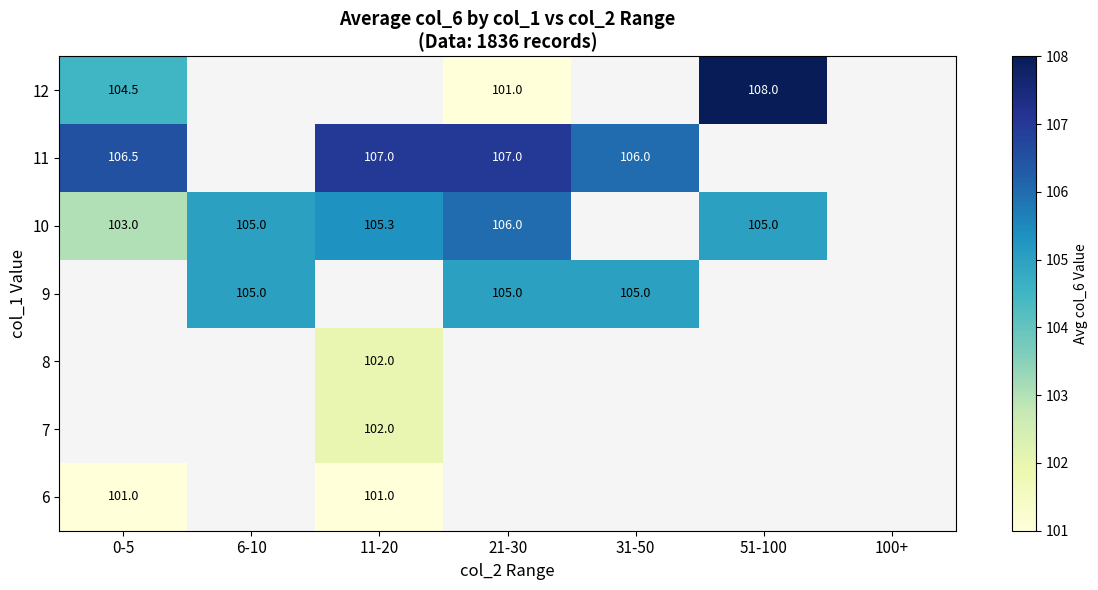

Is it true that 12 equals 151.7 at 0-5?

False